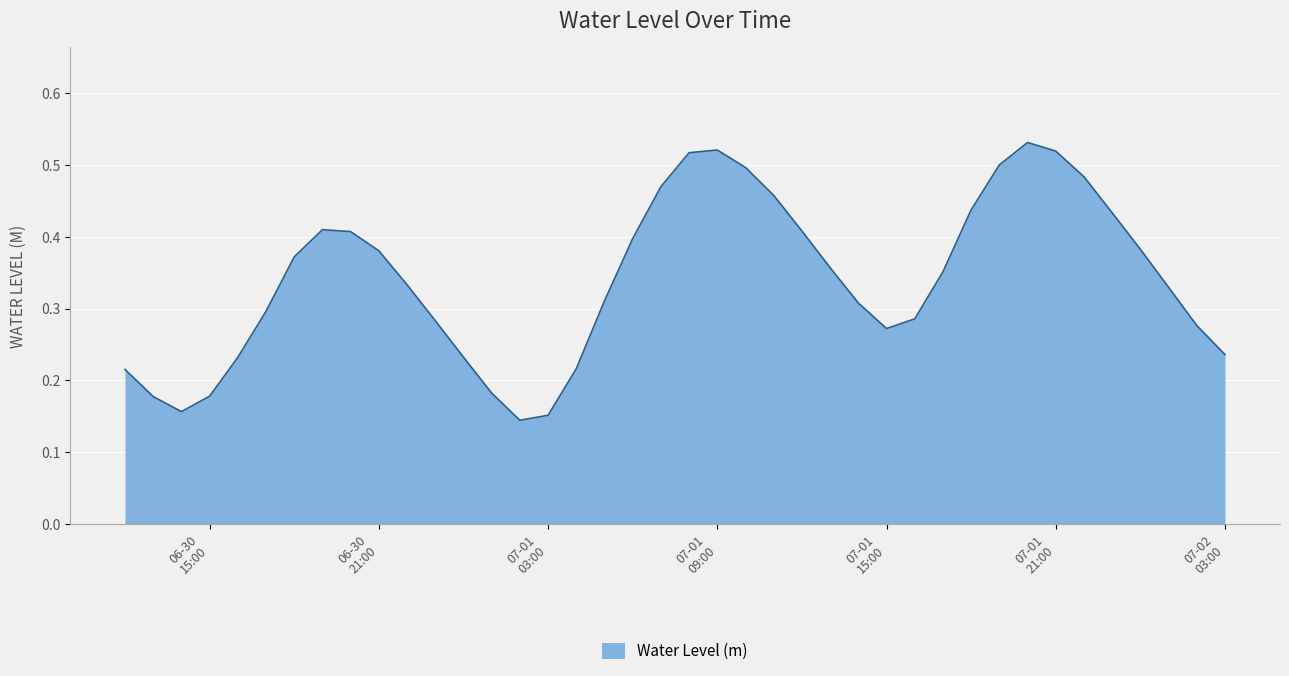

How many lines are shown in the chart?

1